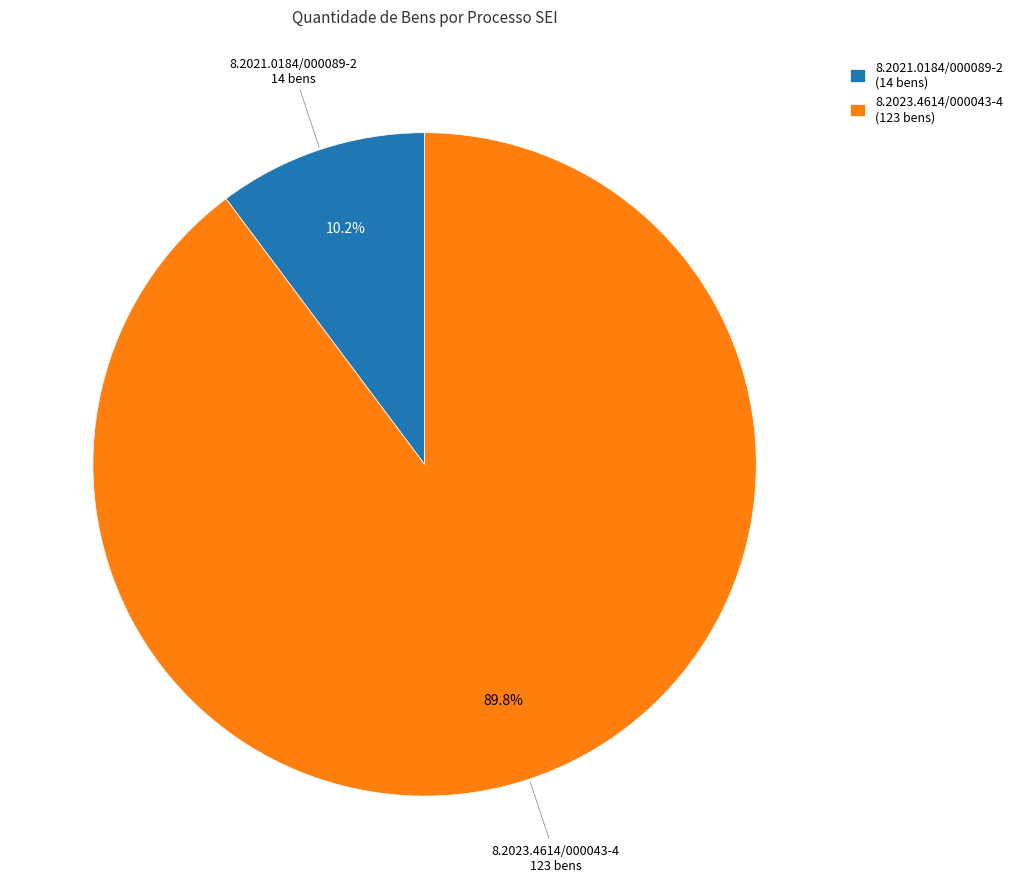

Is it true that 8.2023.4614/000043-4 is 90% of the pie?

True